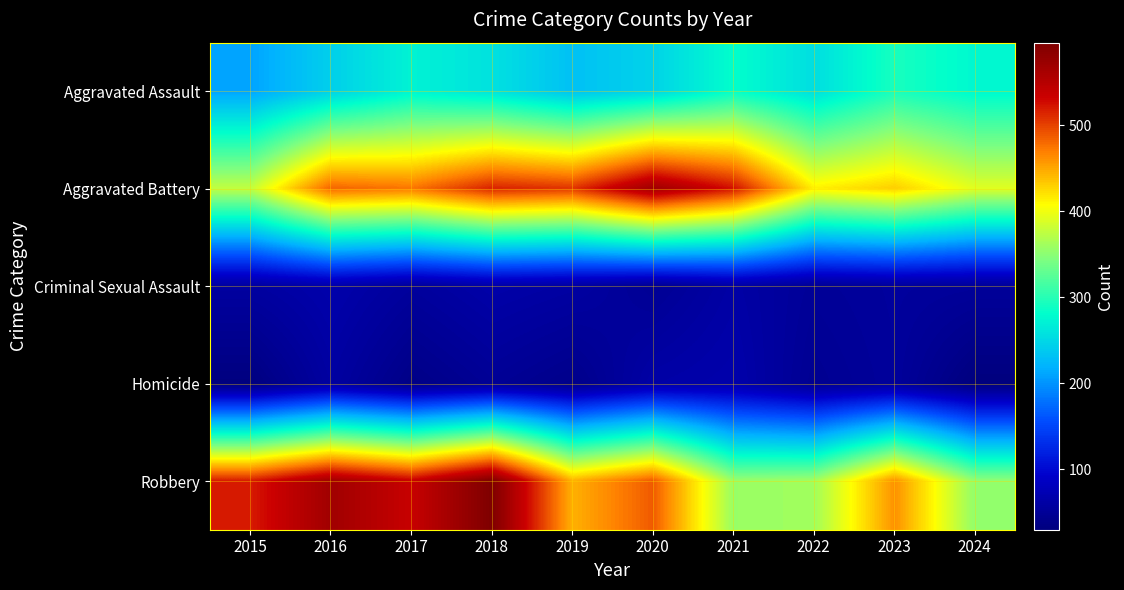

At 2017, list the series in order from largest to smallest.

Robbery, Aggravated Battery, Aggravated Assault, Criminal Sexual Assault, Homicide